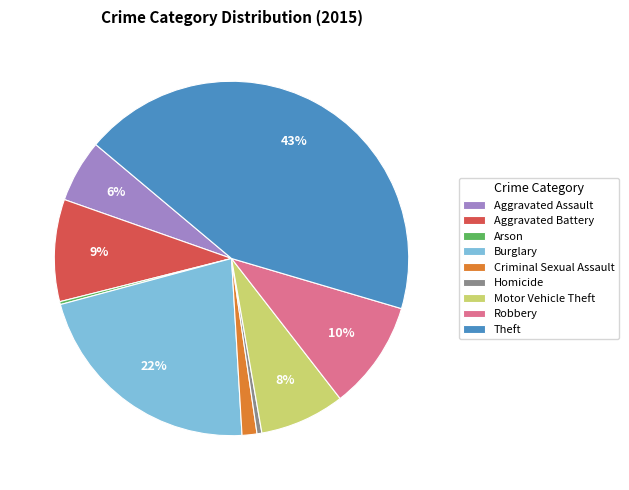

Which has a higher value, Robbery or Aggravated Battery?

Robbery